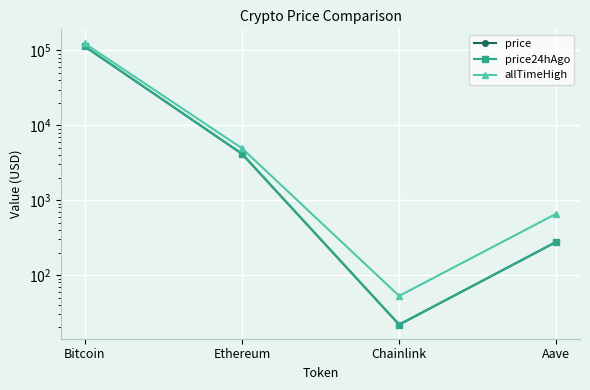

The allTimeHigh series shows 661.7 at Aave. True or false?

True